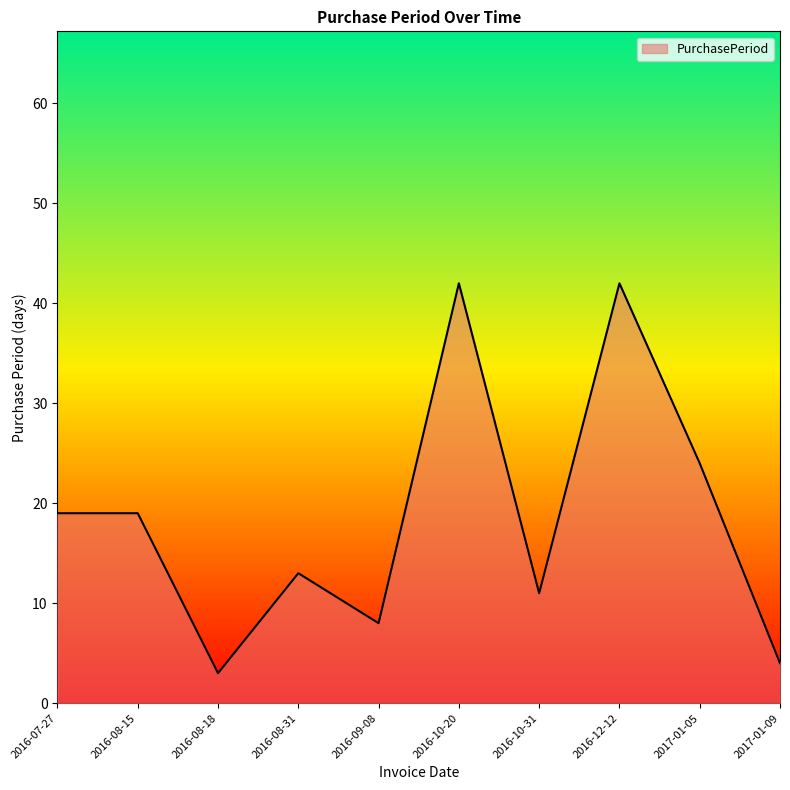

What is the greatest value displayed?

42